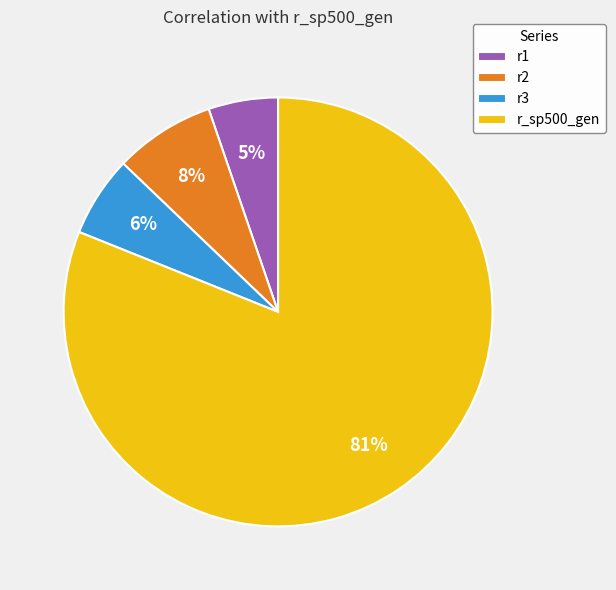

Between r2 and r1, which is larger?

r2